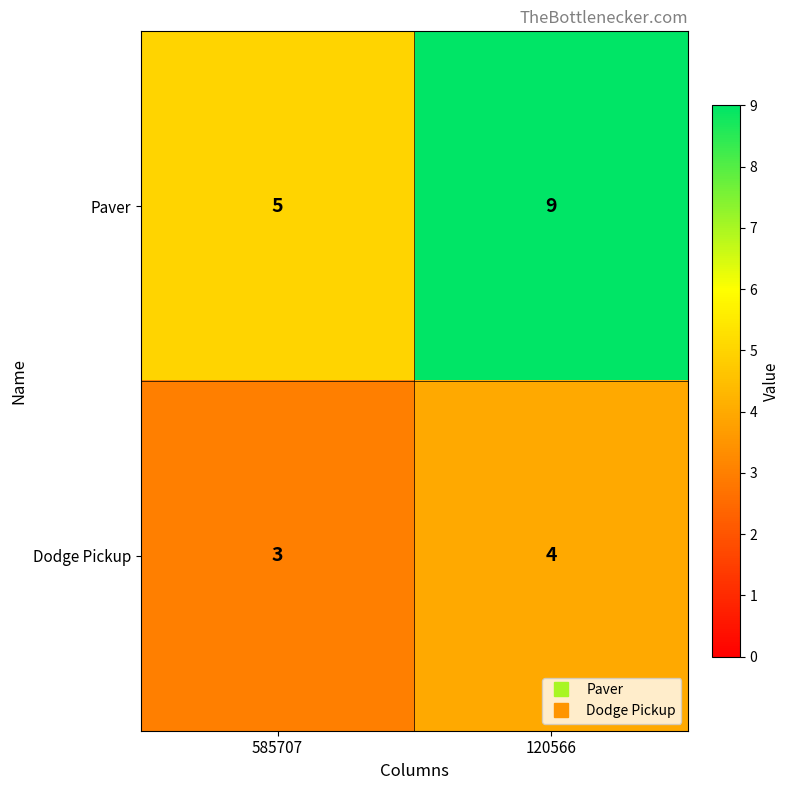

The value of Dodge Pickup at 585707 is 3. True or false?

True